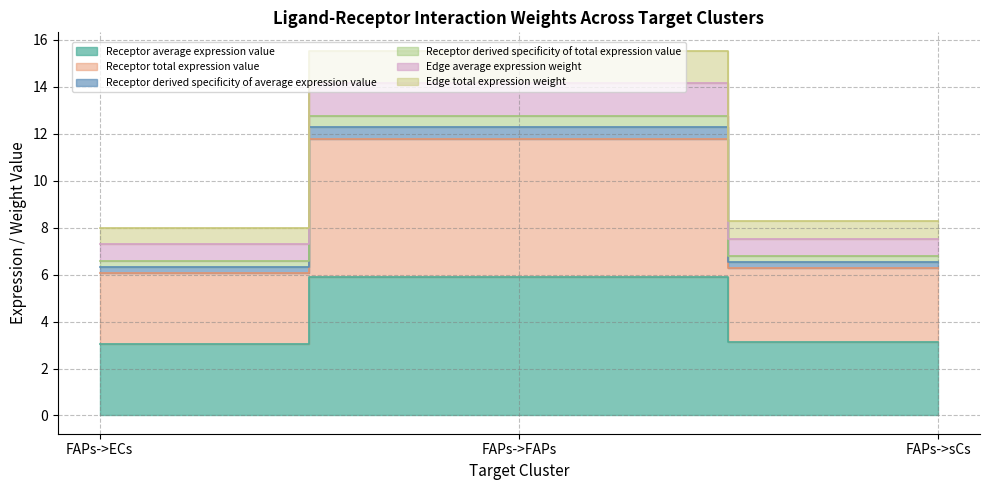

Which category has the lowest value in the Receptor derived specificity of average expression value series?

FAPs->ECs